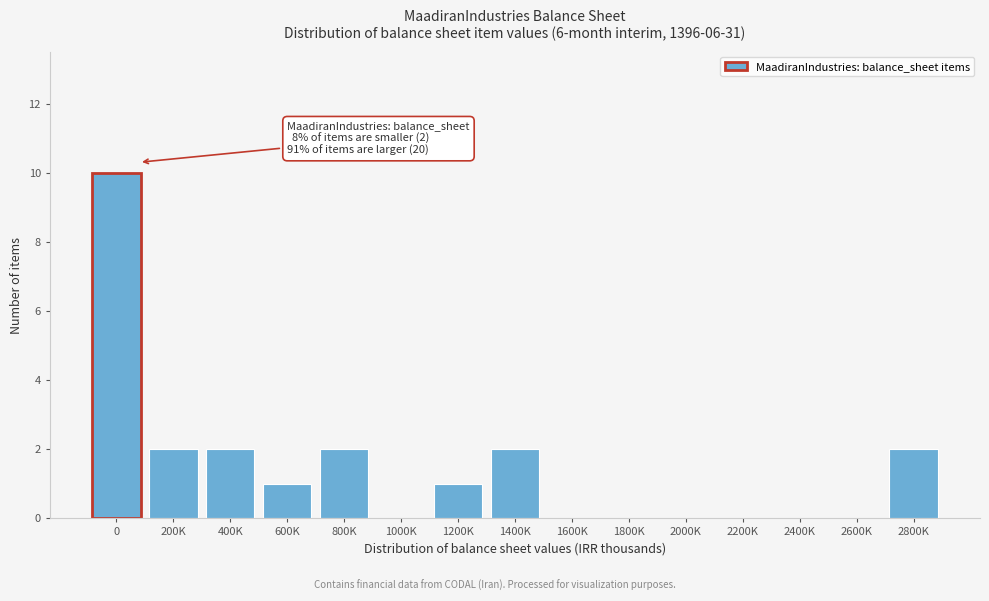

Reading left to right, list all the values displayed in this chart.

0=10	200K=2	400K=2	600K=1	800K=2	1000K=0	1200K=1	1400K=2	1600K=0	1800K=0	2000K=0	2200K=0	2400K=0	2600K=0	2800K=2